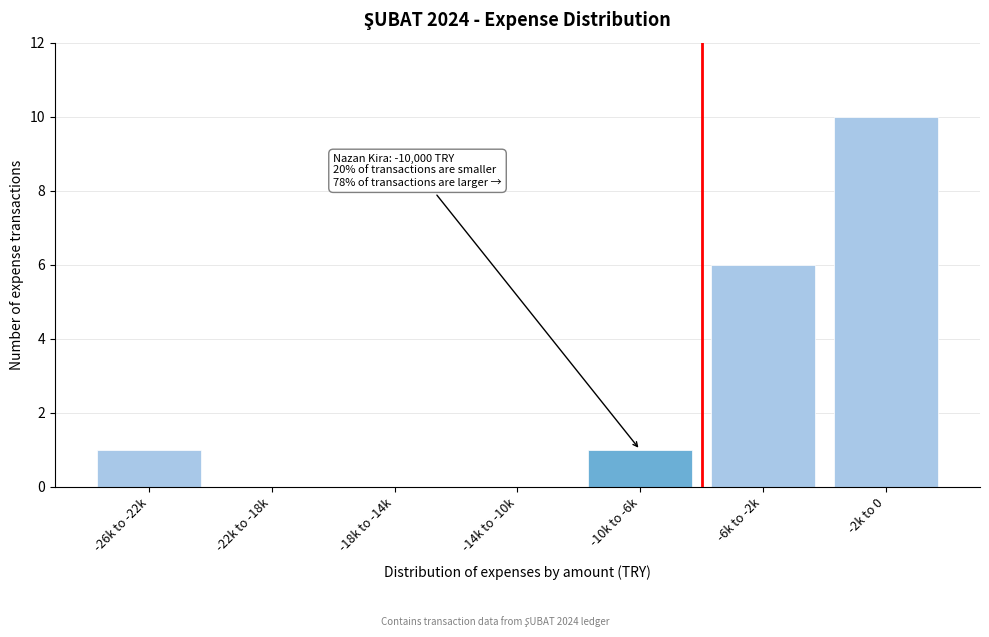

Reading left to right, what are all the values shown in this chart?

-26k to -22k=1	-22k to -18k=0	-18k to -14k=0	-14k to -10k=0	-10k to -6k=1	-6k to -2k=6	-2k to 0=10